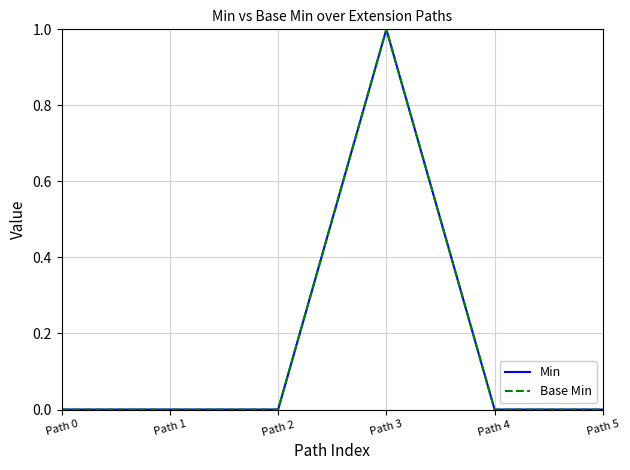

Is this an area chart (filled region under the line)?

No